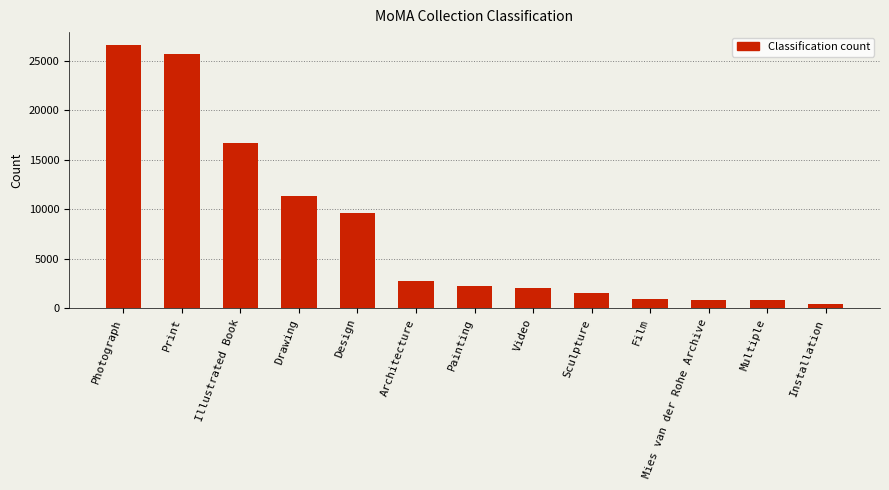

How many data points are less than 2253?

6